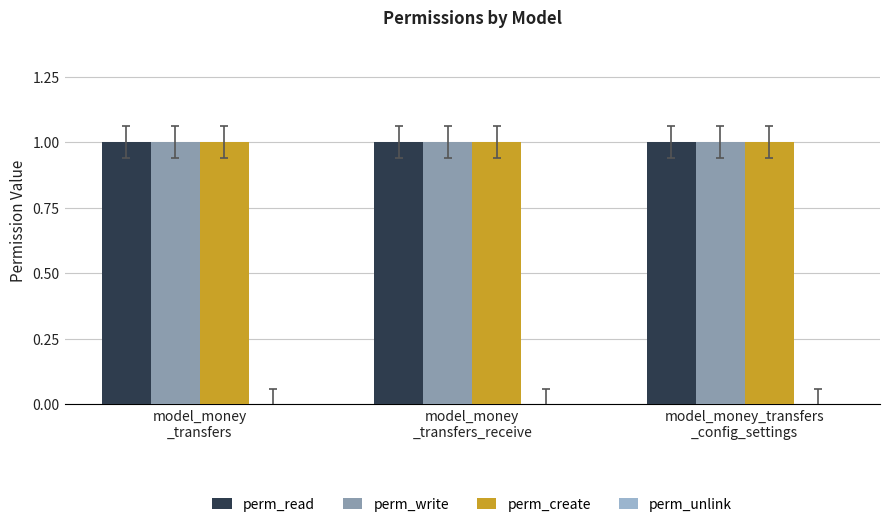

True or false: perm_write has a value of 1 at model_money_transfers
_config_settings.

True